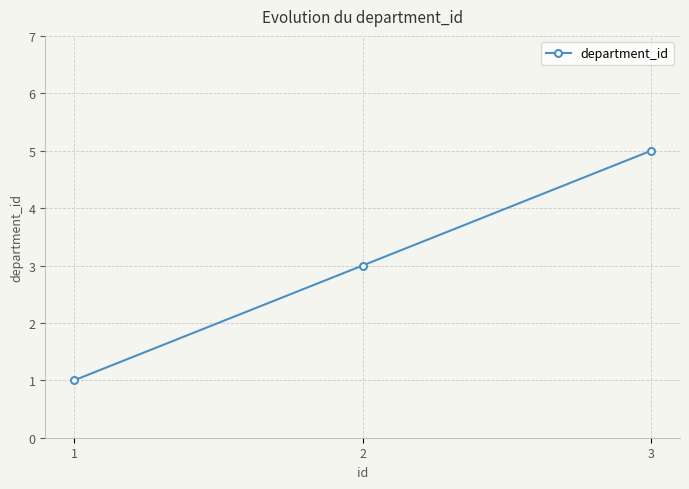

Which label corresponds to the smallest value in the chart?

1